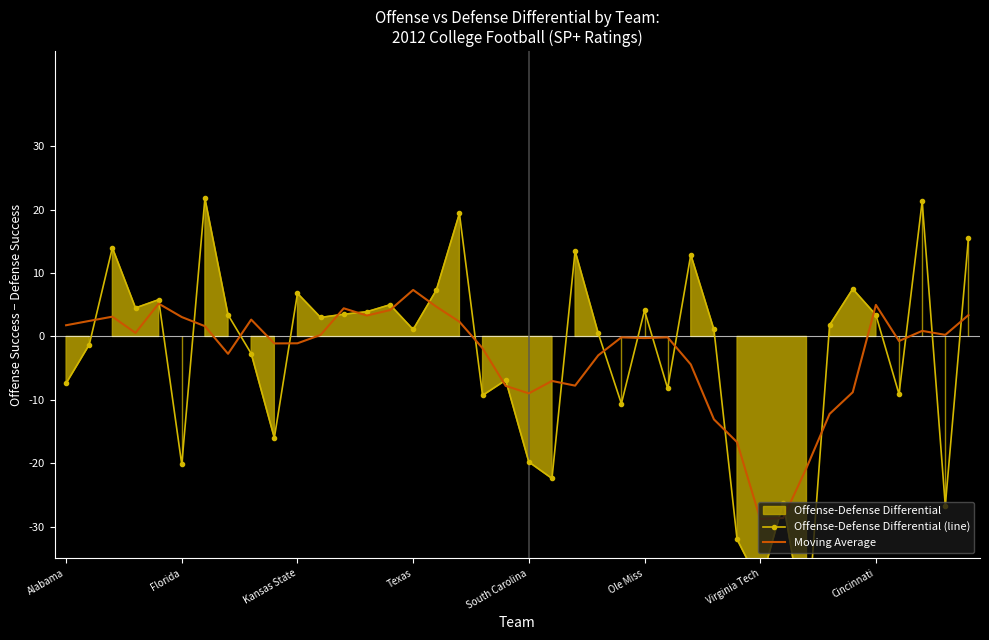

Which series has the widest spread of values?

Offense-Defense Differential (line)